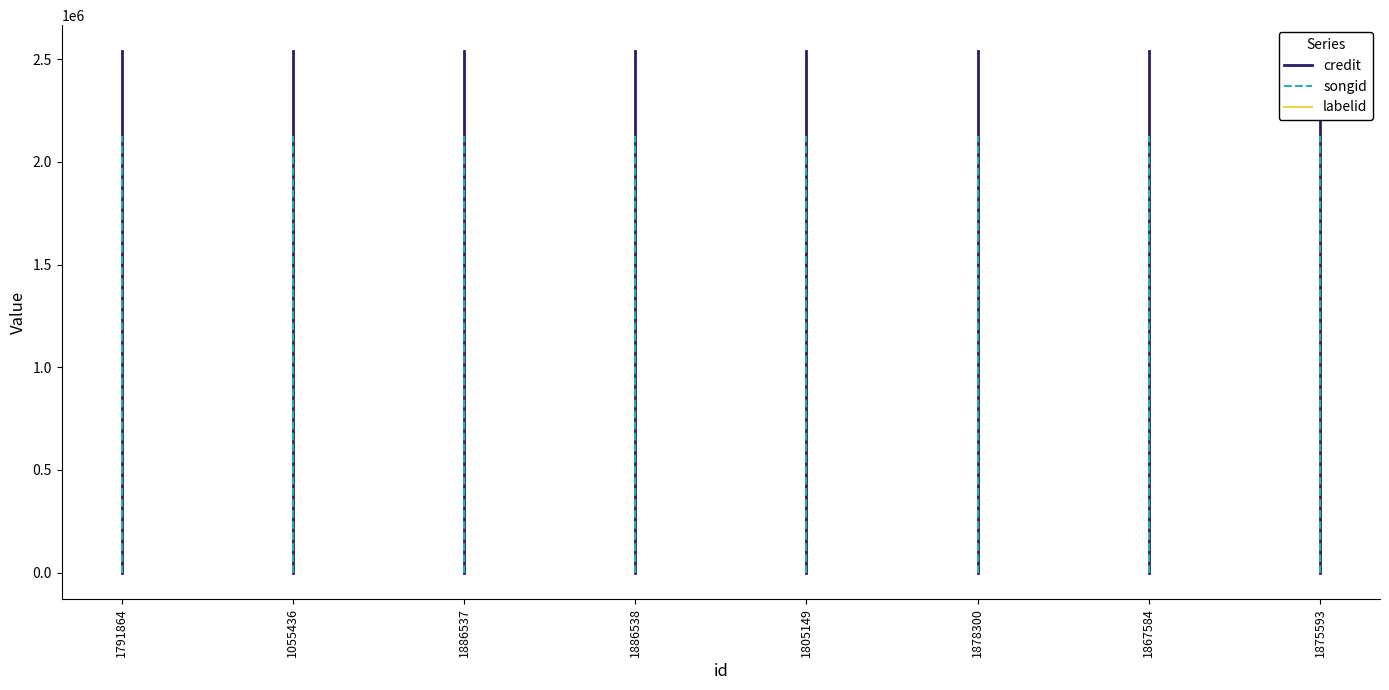

What are all the series names shown in the legend?

credit, songid, labelid